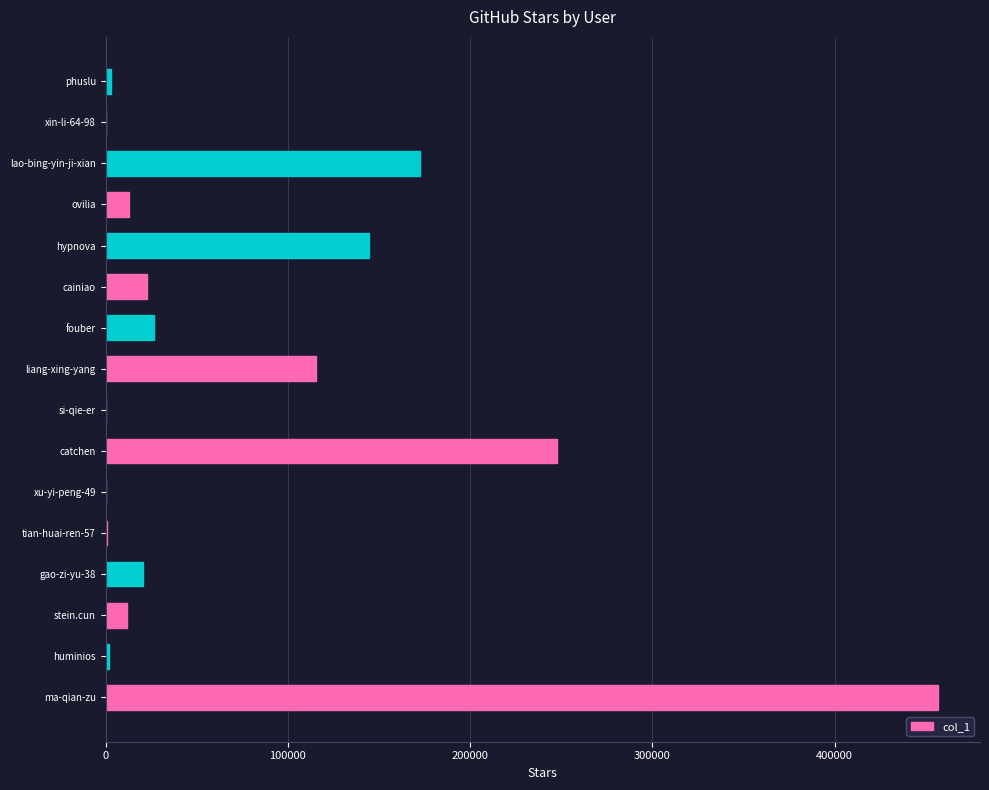

What is the sum of all values?

1237366